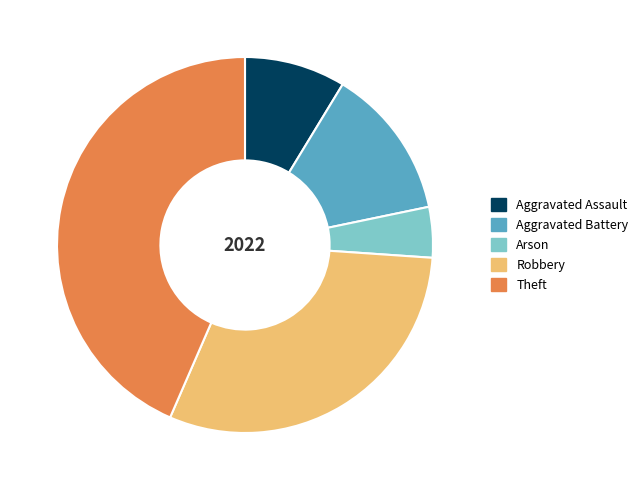

What is the smallest slice in the pie chart?

Arson